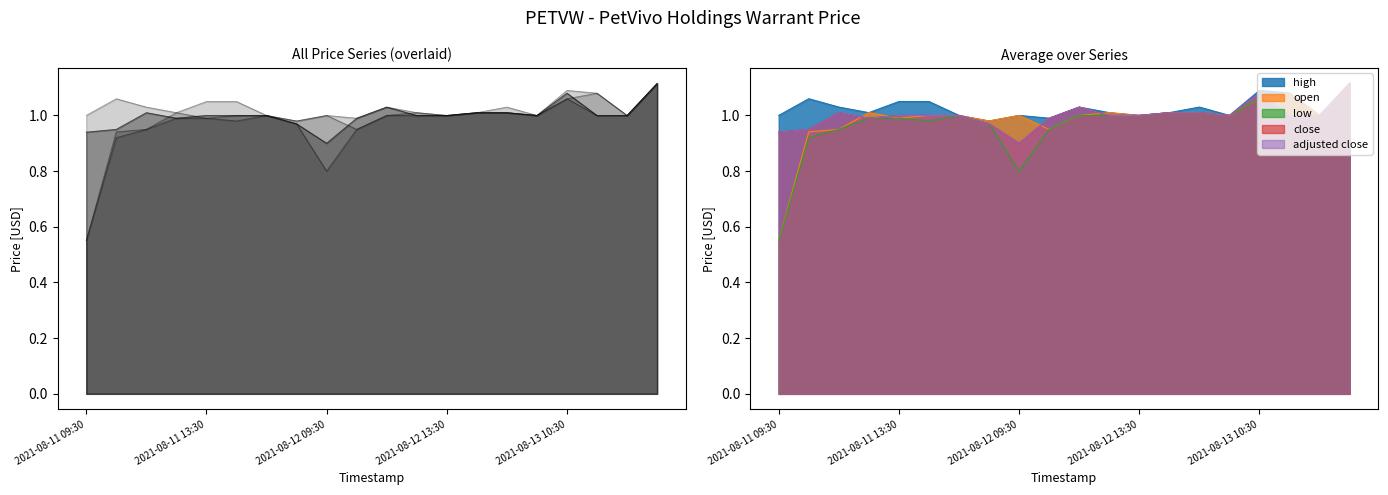

How many interior local valleys does the low series have?

4